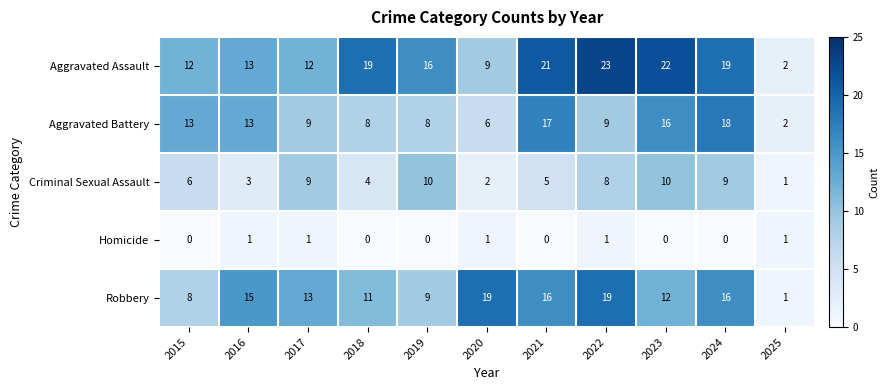

What value does the Robbery series have at 2023?

12